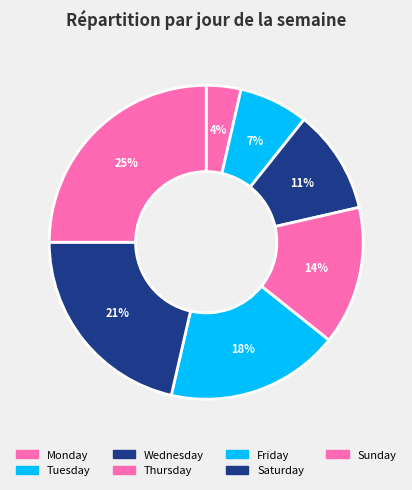

Between Friday and Thursday, which is larger?

Friday